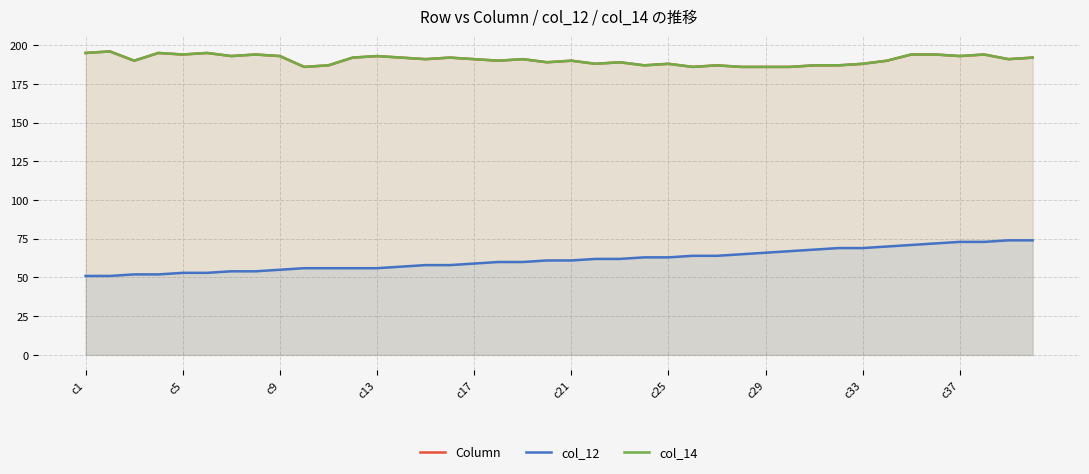

True or false: col_12 has more than 2 points higher than both neighbors.

False